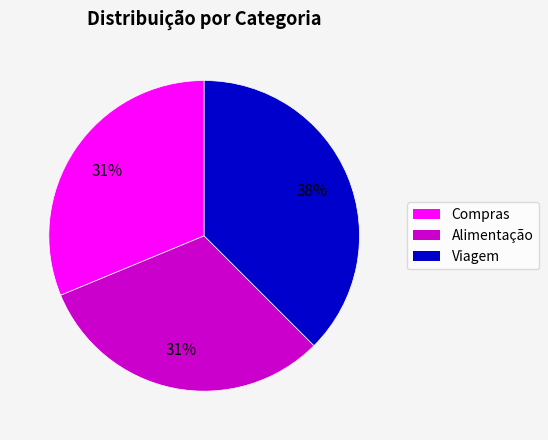

Is there a majority slice in this chart?

No